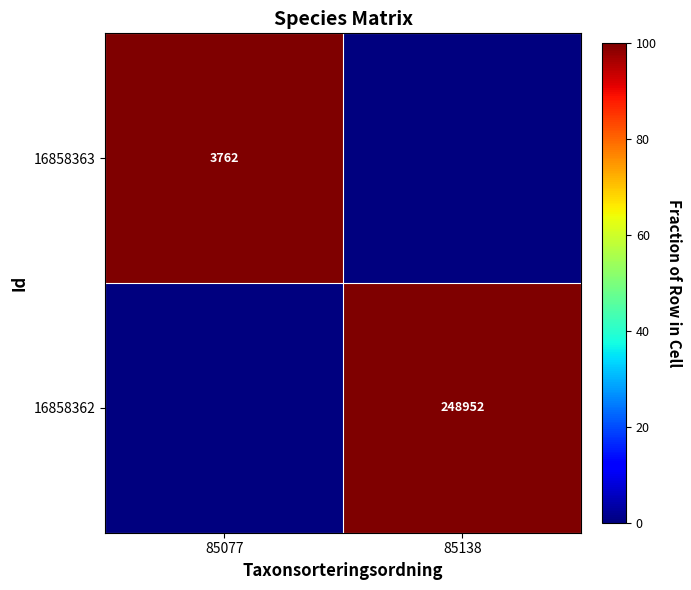

Is the value of 16858363 at 85077 greater than the value of 16858362 at 85138?

No